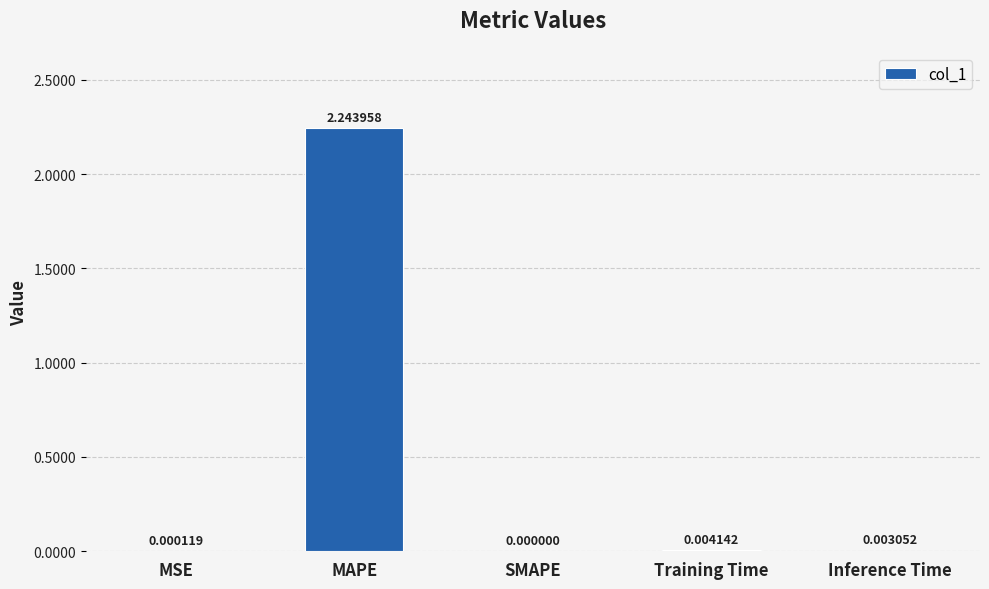

Count the number of data series in this chart.

1